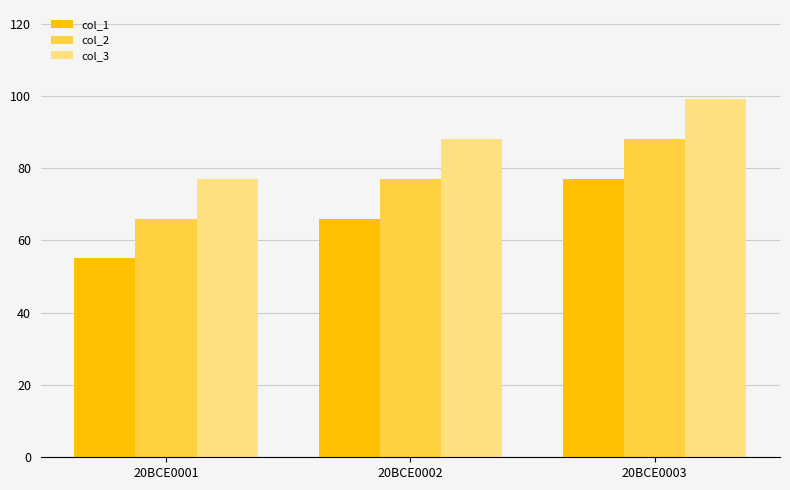

What is the highest value of the col_2 series?

88